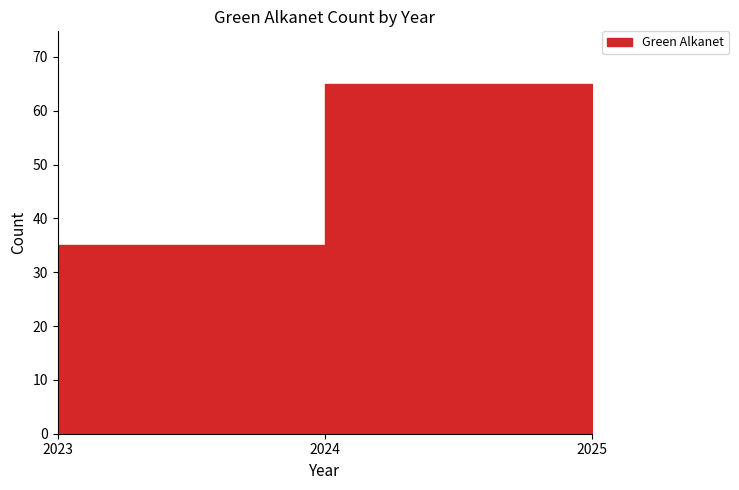

What is the value of the 2nd point from the left?

65